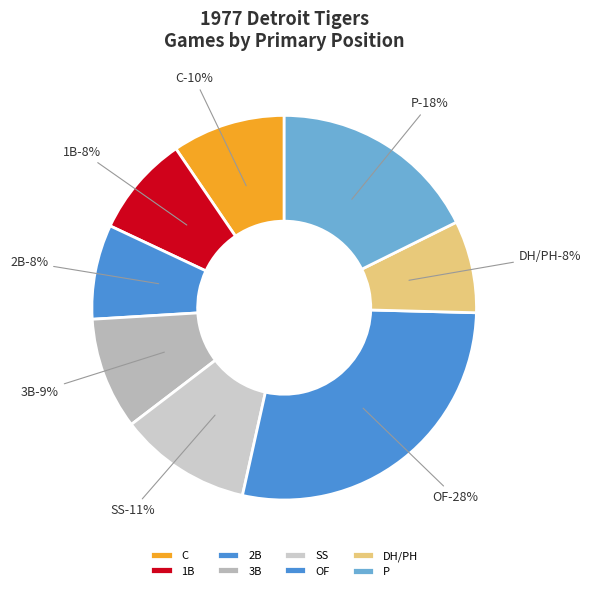

Which slice is the smallest?

2B